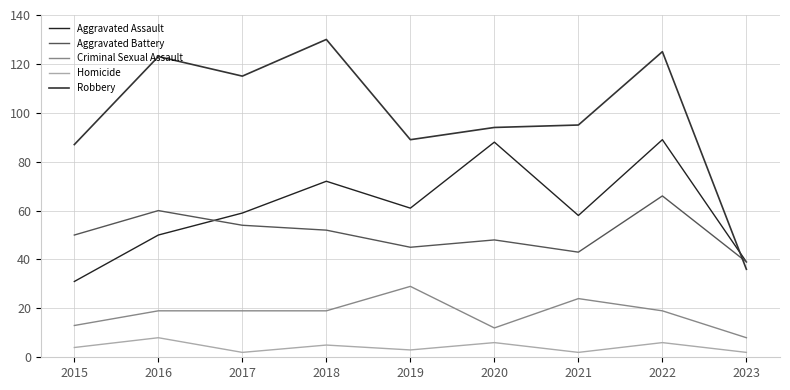

True or false: Aggravated Assault and Robbery intersect in this chart.

True